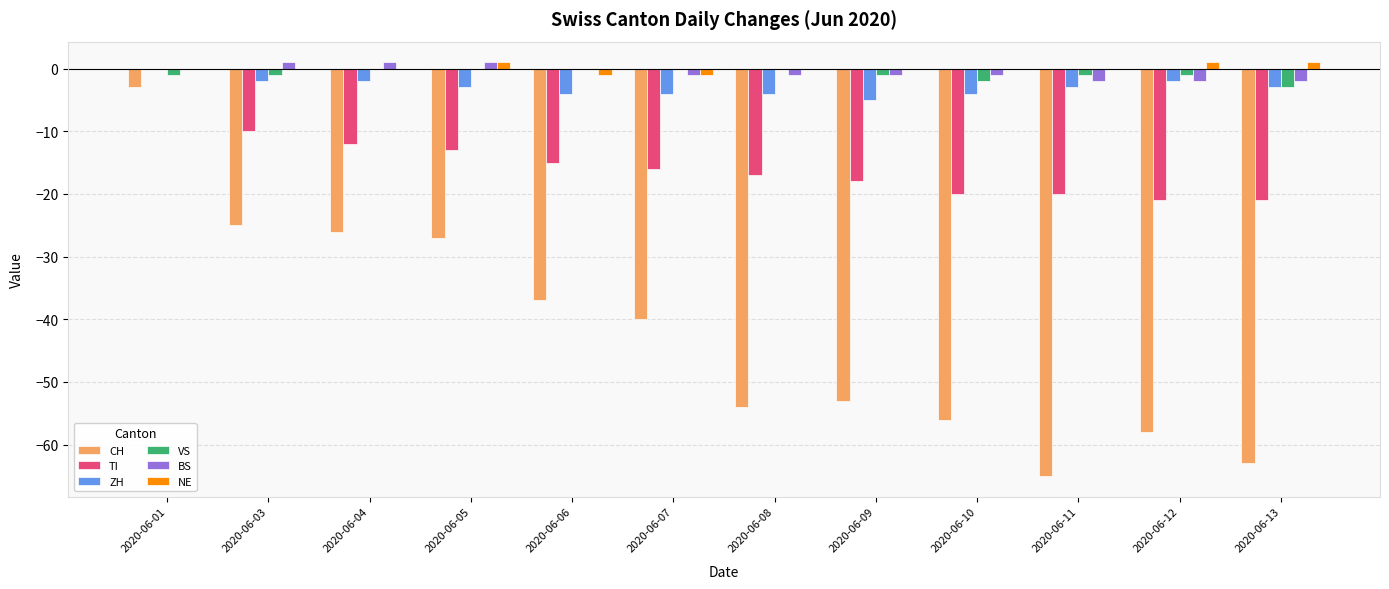

What is the average value of the BS series?

-1